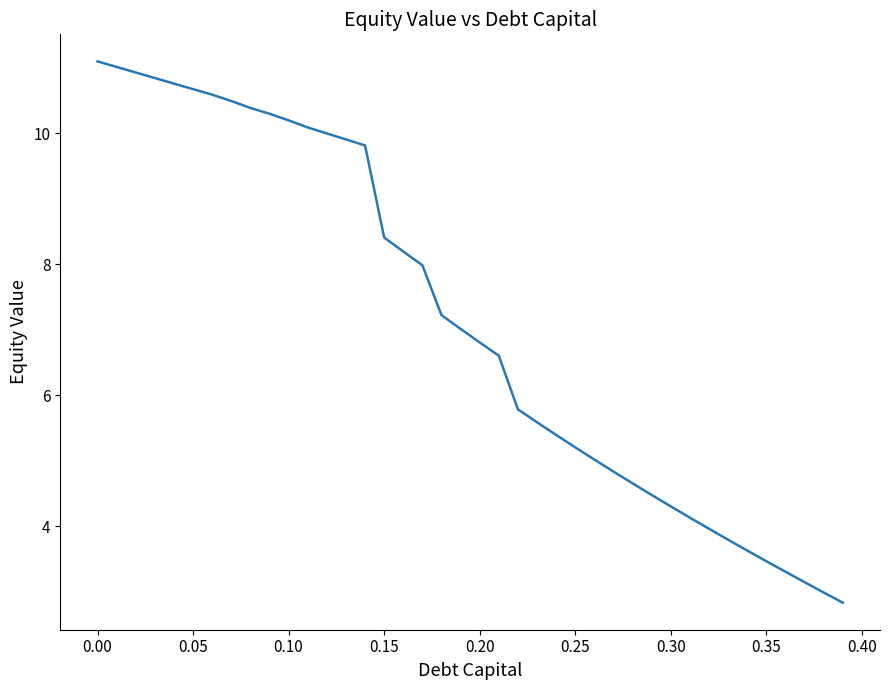

What is the greatest value displayed?

11.1